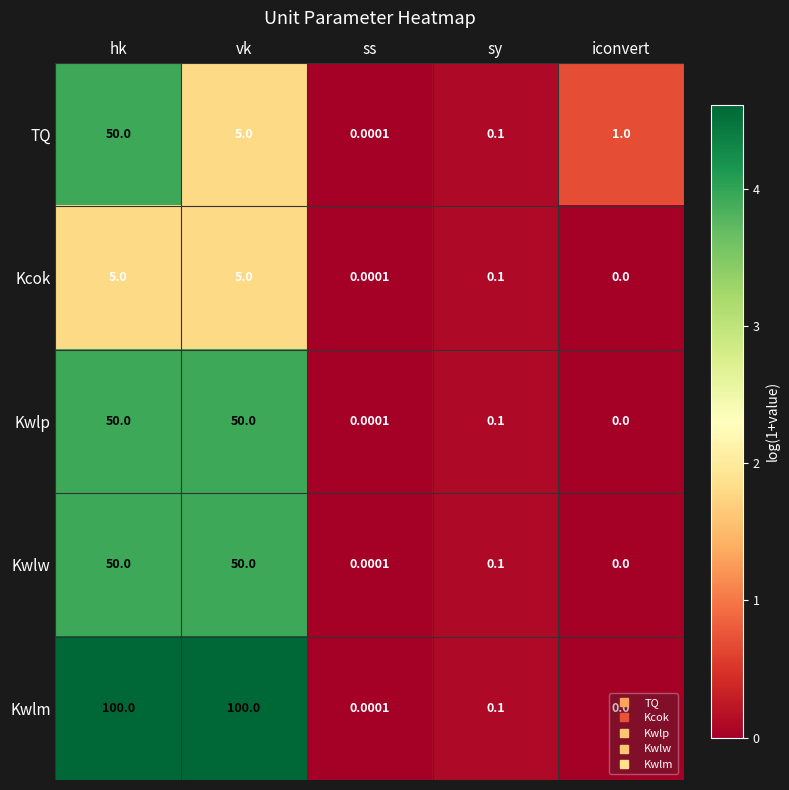

Which category has the lowest value in the Kwlp series?

iconvert